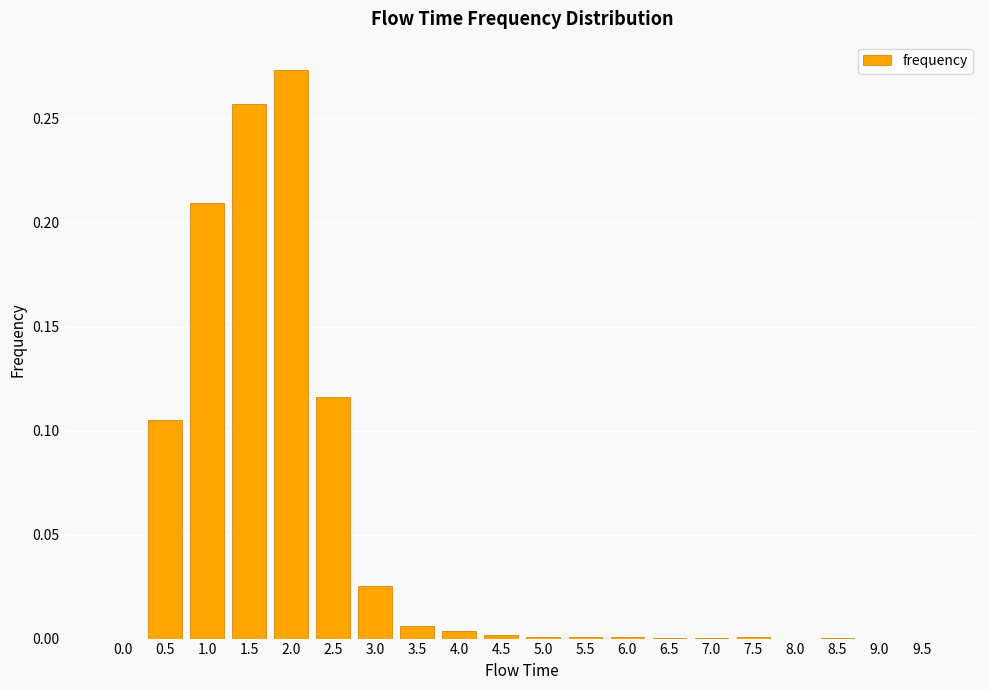

Between 3.0 and 1.0, which is larger?

1.0